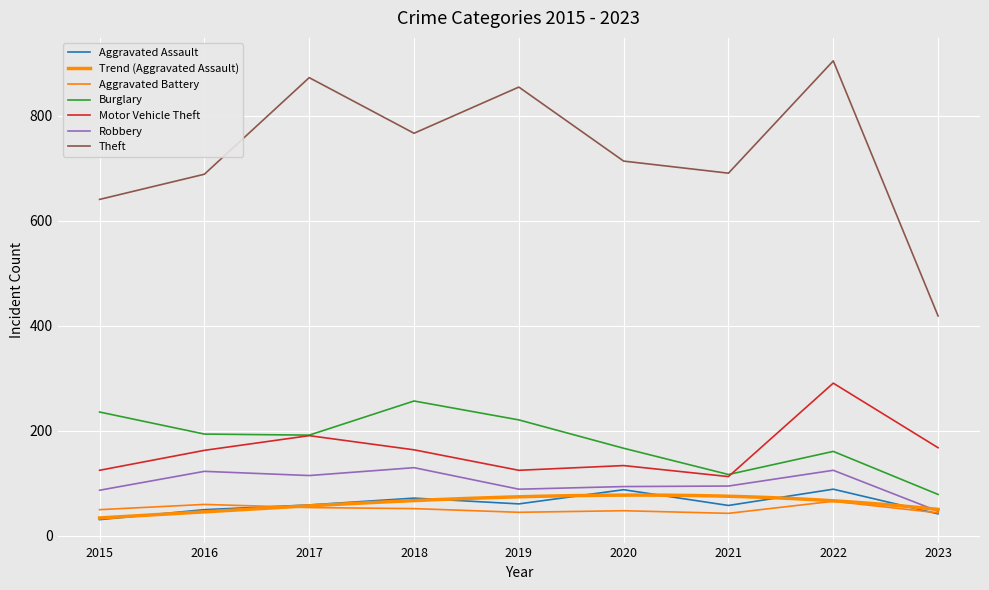

Where is the first local minimum for Aggravated Battery?

2019